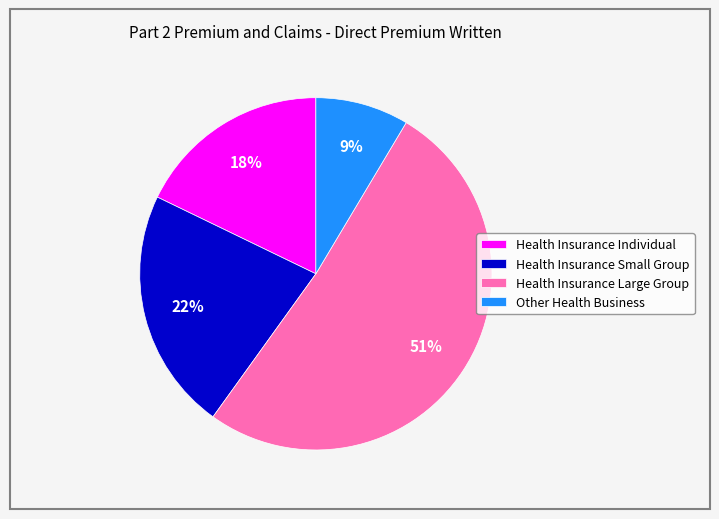

What percentage is the Health Insurance Individual slice, to the nearest percent?

18%